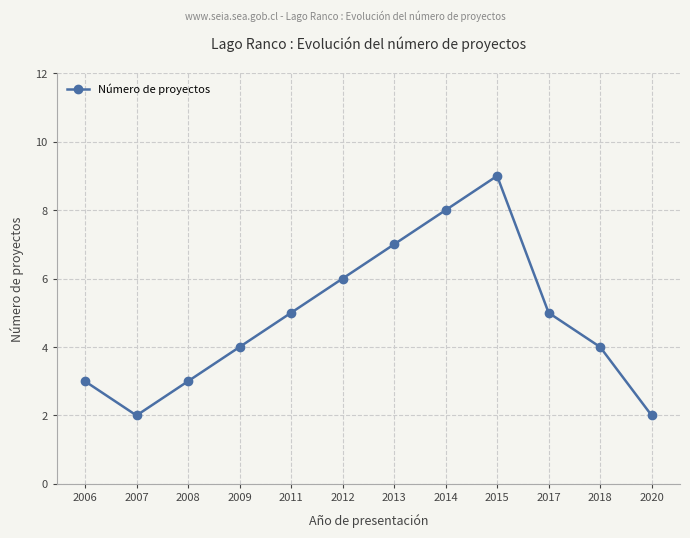

At which category does the chart reach its peak across all series?

2015